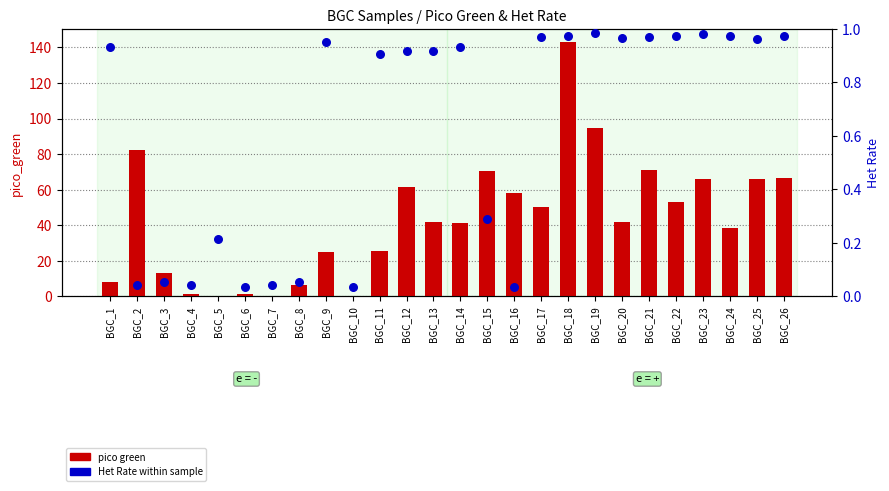

Is the value of pico green at BGC_25 greater than the value of Het Rate at BGC_21?

Yes